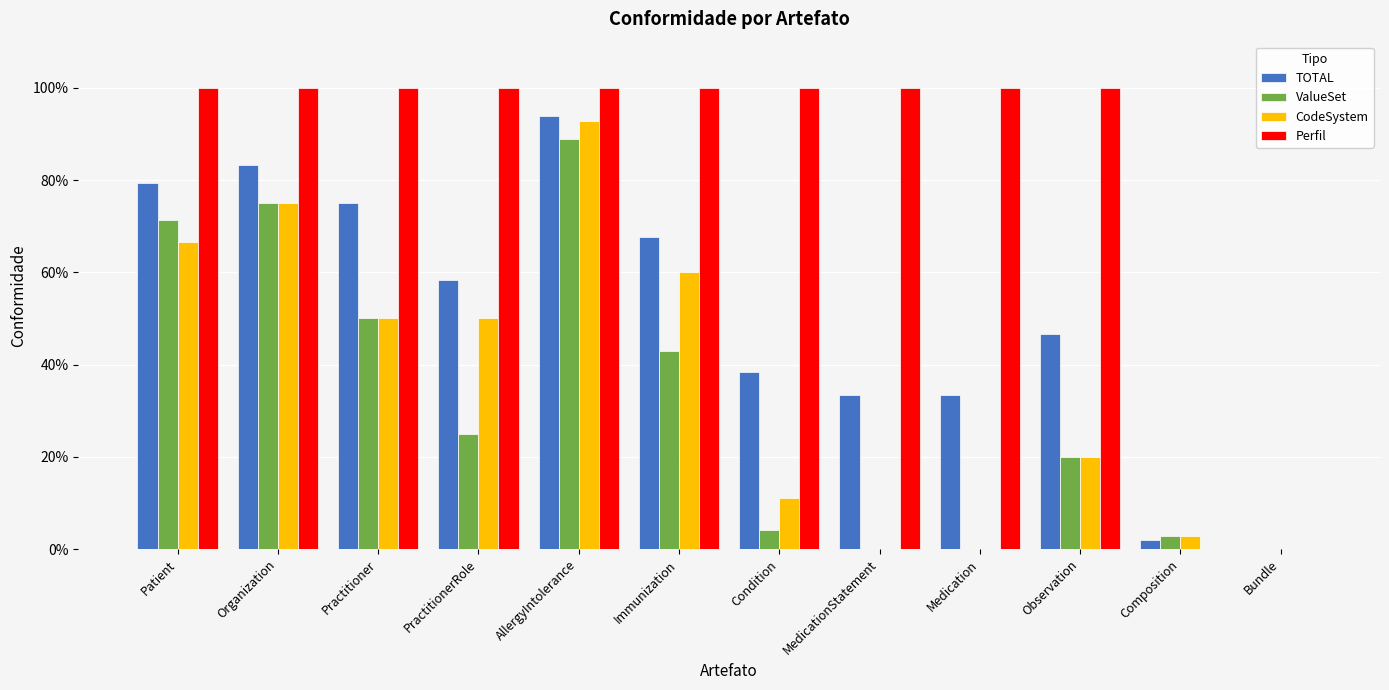

Between Patient and Medication, which is larger?

Patient